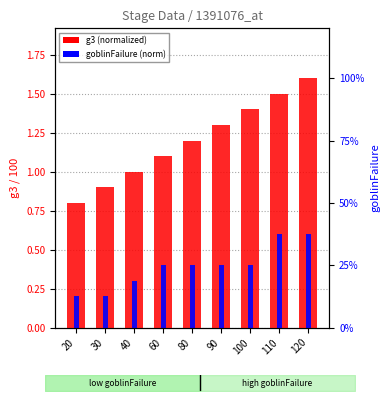

Is it true that g3 (normalized) equals 1.0 at 40?

True